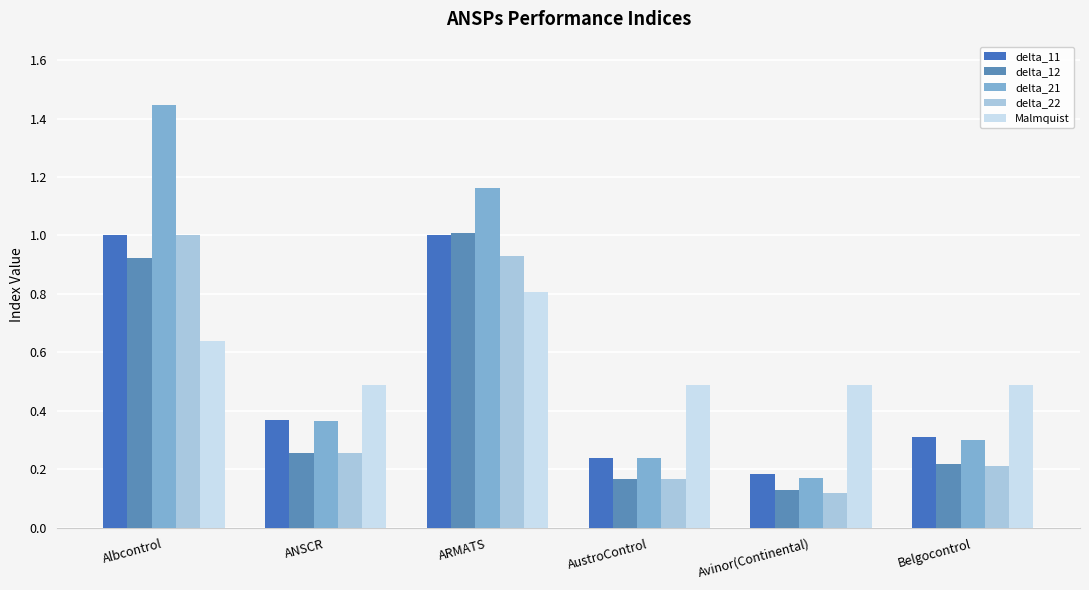

Reading right to left, what are all the values shown in this chart?

delta_11: Belgocontrol=0.3	Avinor(Continental)=0.2	AustroControl=0.2	ARMATS=1.0	ANSCR=0.4	Albcontrol=1.0
delta_12: Belgocontrol=0.2	Avinor(Continental)=0.1	AustroControl=0.2	ARMATS=1.0	ANSCR=0.3	Albcontrol=0.9
delta_21: Belgocontrol=0.3	Avinor(Continental)=0.2	AustroControl=0.2	ARMATS=1.2	ANSCR=0.4	Albcontrol=1.4
delta_22: Belgocontrol=0.2	Avinor(Continental)=0.1	AustroControl=0.2	ARMATS=0.9	ANSCR=0.3	Albcontrol=1.0
Malmquist: Belgocontrol=0.5	Avinor(Continental)=0.5	AustroControl=0.5	ARMATS=0.8	ANSCR=0.5	Albcontrol=0.6